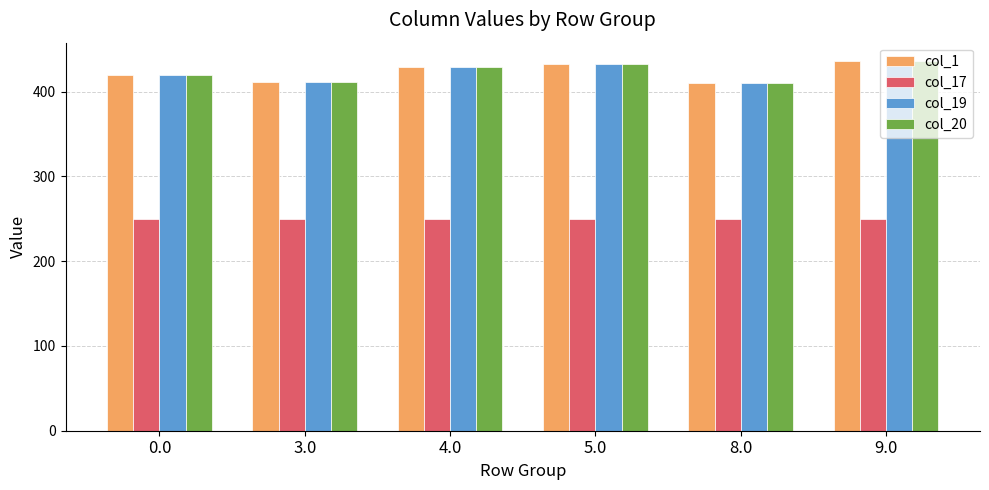

How many bars are there in each group?

4